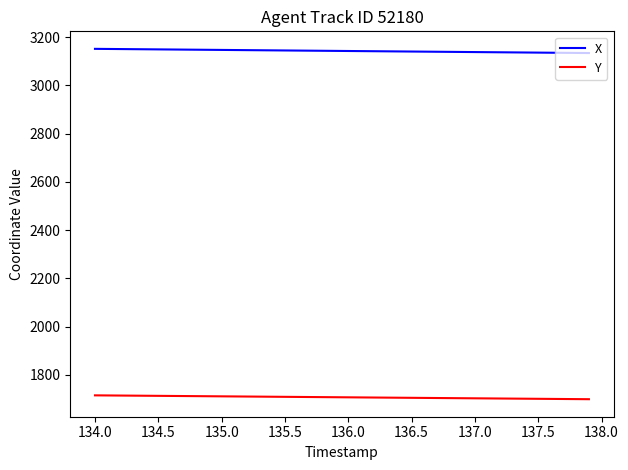

Rank the series by their maximum value, from lowest to highest.

Y, X